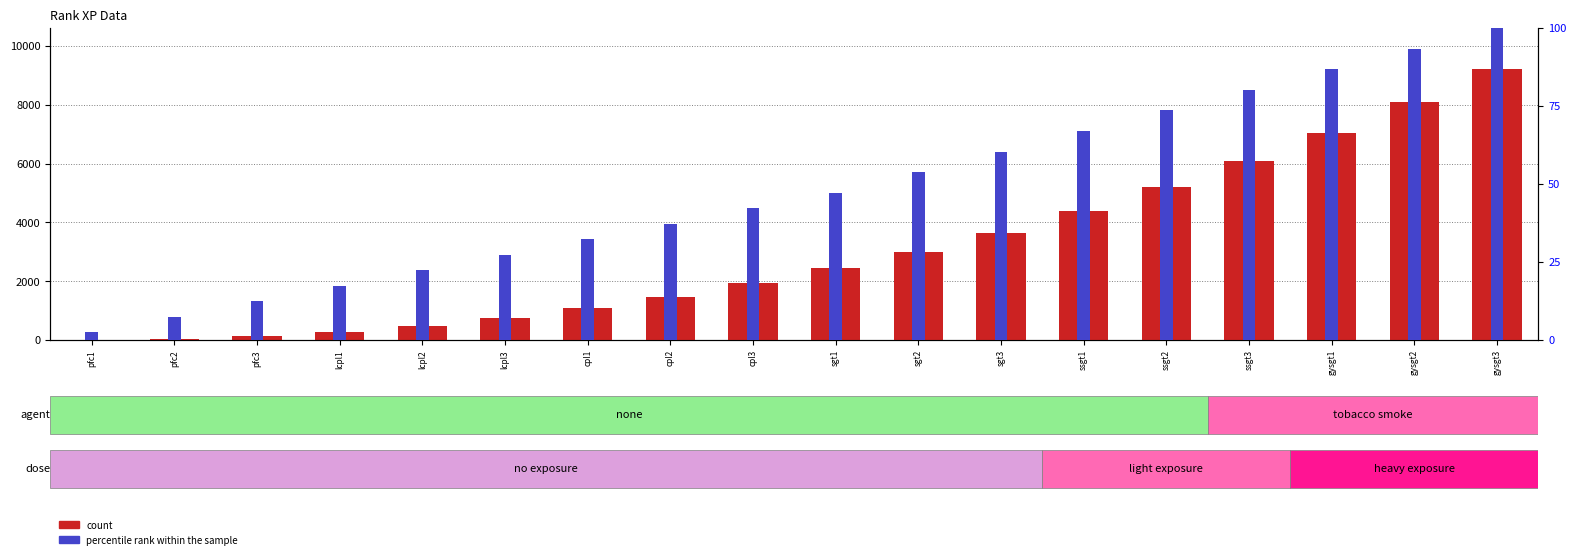

What is the difference between the maximum and minimum values in the percentile rank within the sample series?

97.5